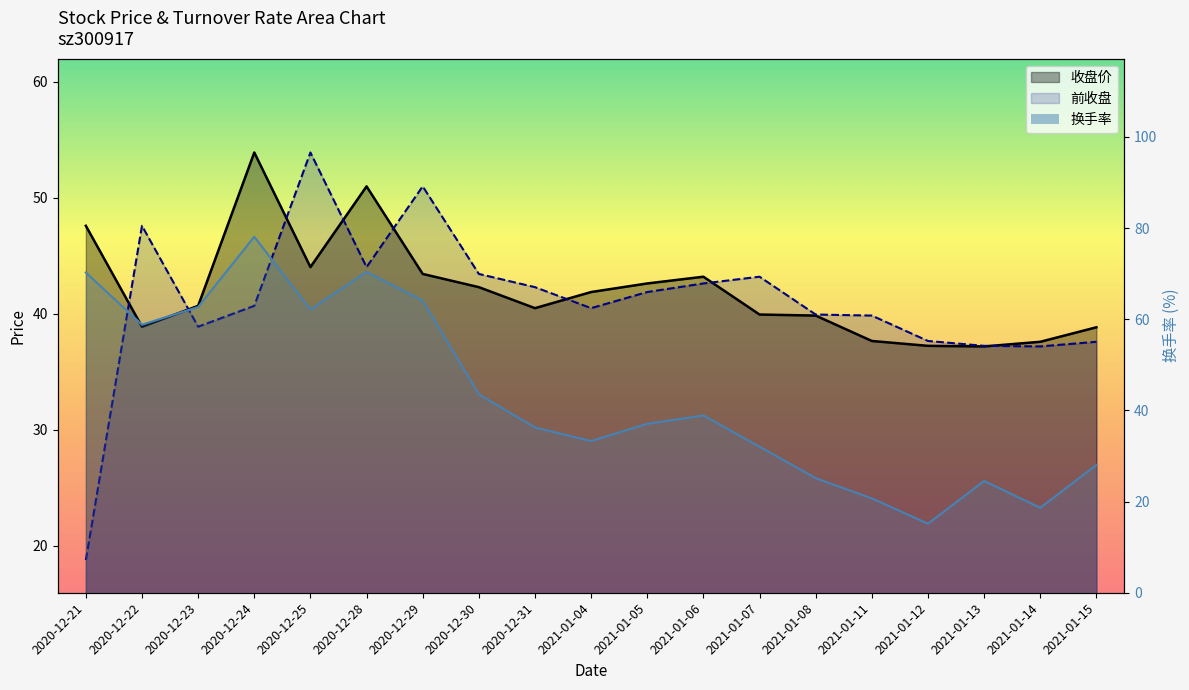

Rank the series by their average value, from highest to lowest.

换手率, 收盘价, 前收盘